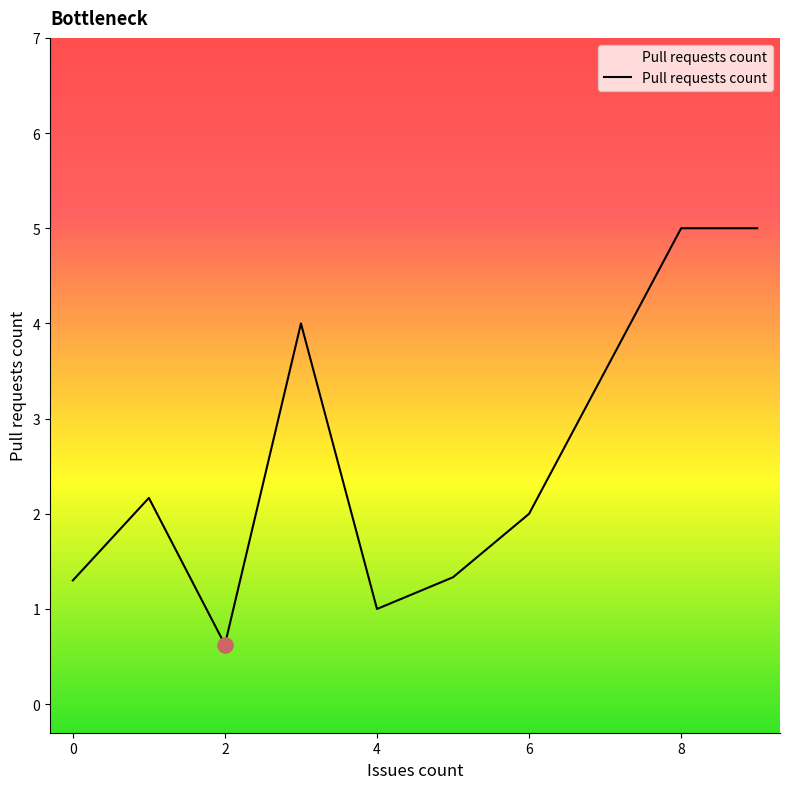

What is the smallest value displayed?

0.6